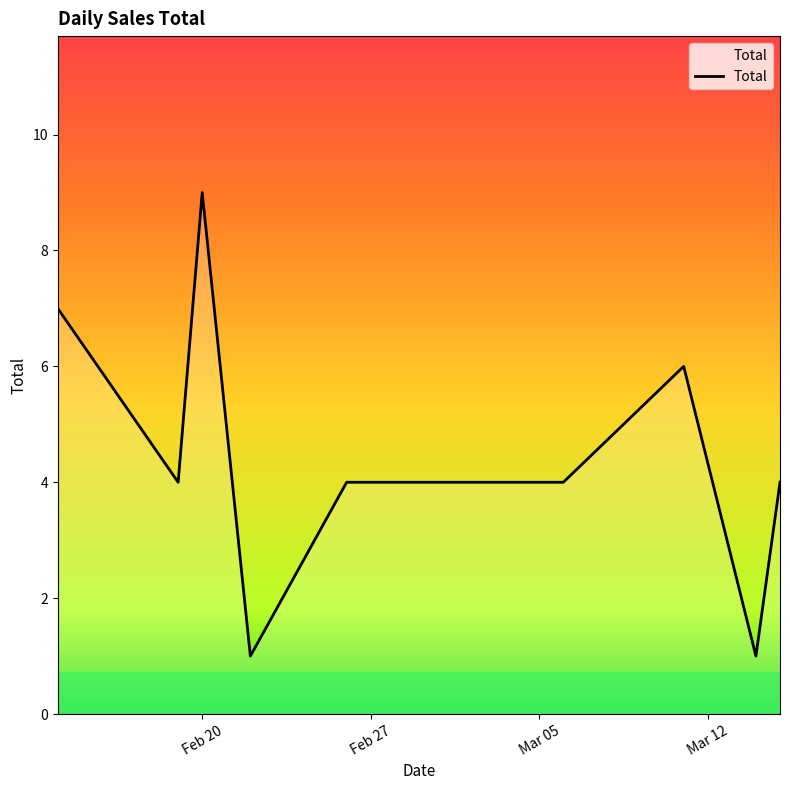

What is the greatest value displayed?

9